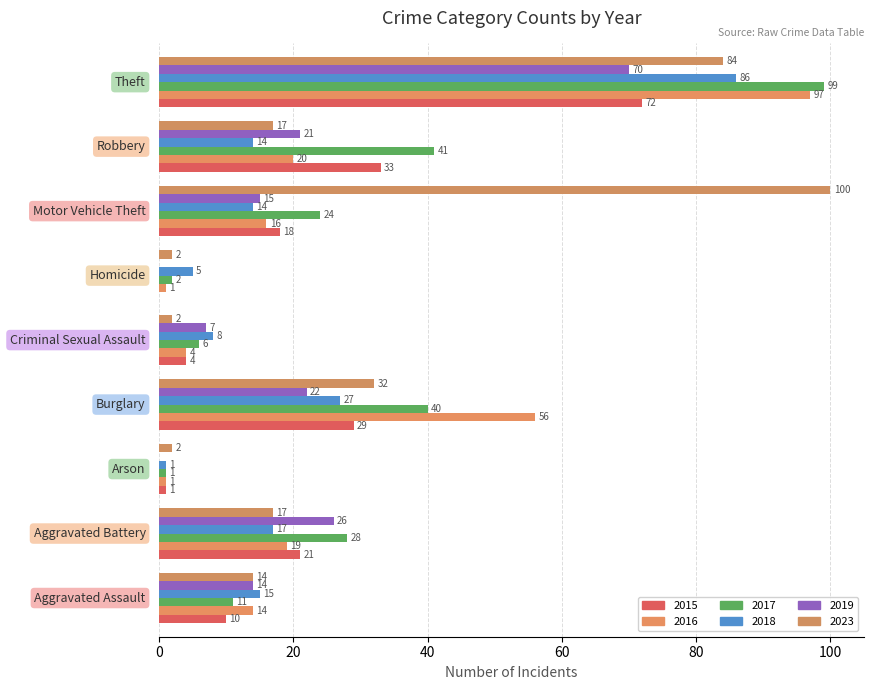

Reading left to right, transcribe all the data shown in this chart.

2015: Aggravated Assault=10	Aggravated Battery=21	Arson=1	Burglary=29	Criminal Sexual Assault=4	Homicide=0	Motor Vehicle Theft=18	Robbery=33	Theft=72
2016: Aggravated Assault=14	Aggravated Battery=19	Arson=1	Burglary=56	Criminal Sexual Assault=4	Homicide=1	Motor Vehicle Theft=16	Robbery=20	Theft=97
2017: Aggravated Assault=11	Aggravated Battery=28	Arson=1	Burglary=40	Criminal Sexual Assault=6	Homicide=2	Motor Vehicle Theft=24	Robbery=41	Theft=99
2018: Aggravated Assault=15	Aggravated Battery=17	Arson=1	Burglary=27	Criminal Sexual Assault=8	Homicide=5	Motor Vehicle Theft=14	Robbery=14	Theft=86
2019: Aggravated Assault=14	Aggravated Battery=26	Arson=0	Burglary=22	Criminal Sexual Assault=7	Homicide=0	Motor Vehicle Theft=15	Robbery=21	Theft=70
2023: Aggravated Assault=14	Aggravated Battery=17	Arson=2	Burglary=32	Criminal Sexual Assault=2	Homicide=2	Motor Vehicle Theft=100	Robbery=17	Theft=84